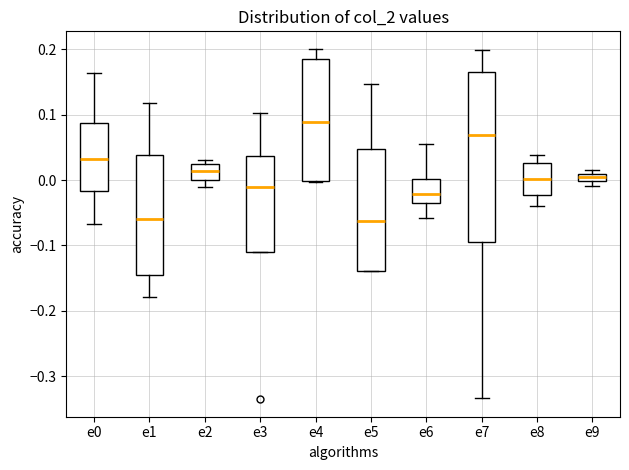

Which box is the tallest, from its lower edge to its upper edge?

e7